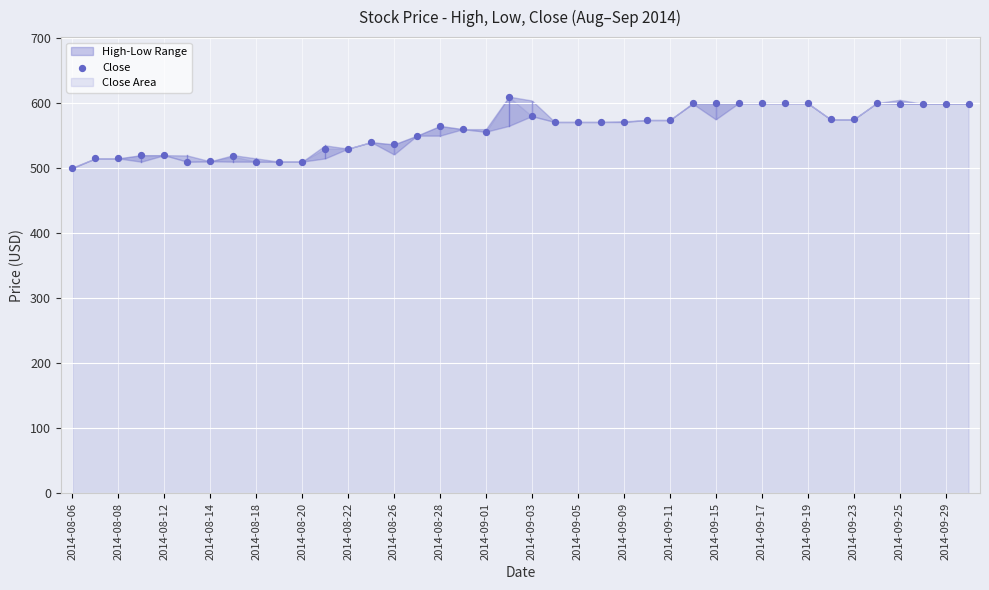

What is the range of Y values (max minus min)?

109.5